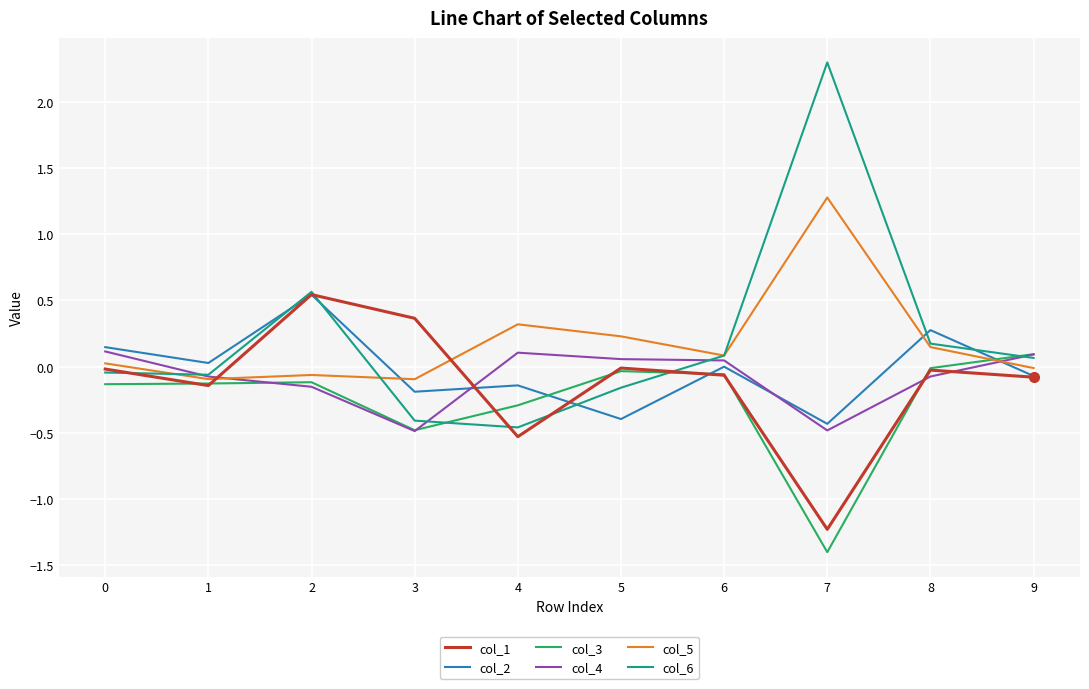

What is the difference between the highest and lowest values at 9?

0.2